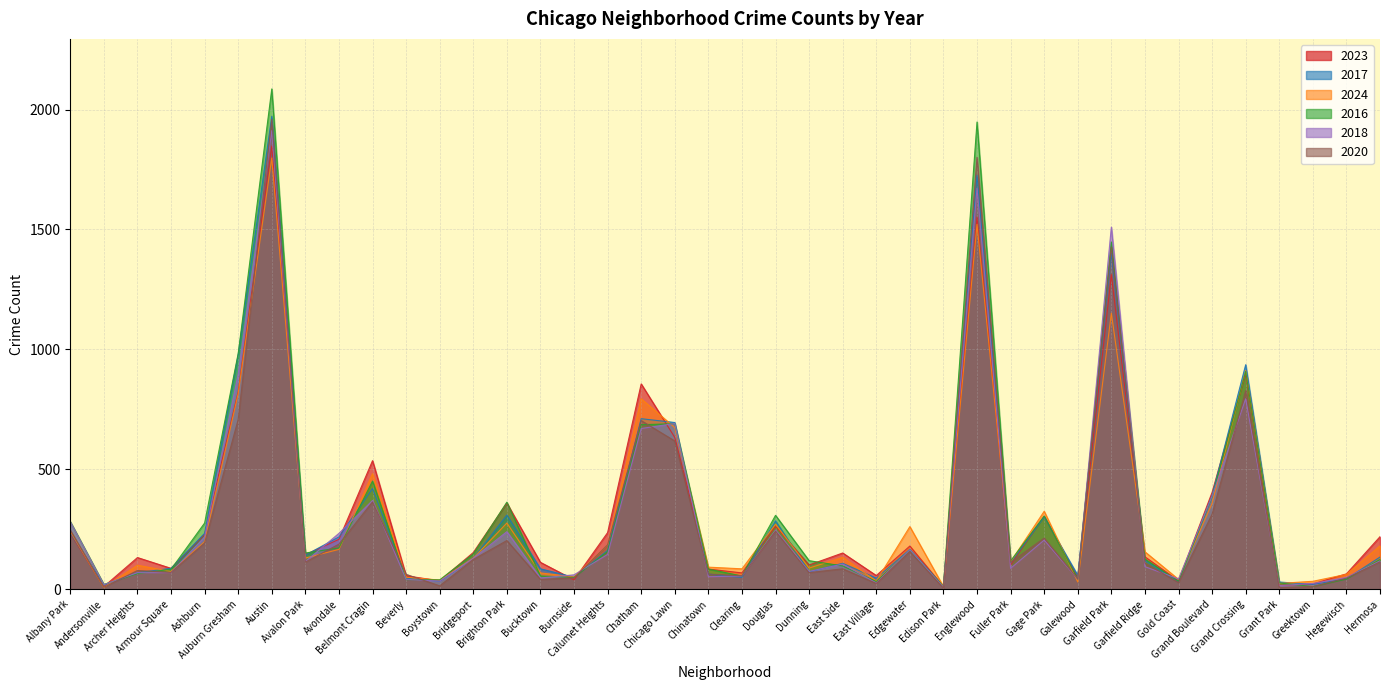

How many data points in 2018 are less than 115?

20